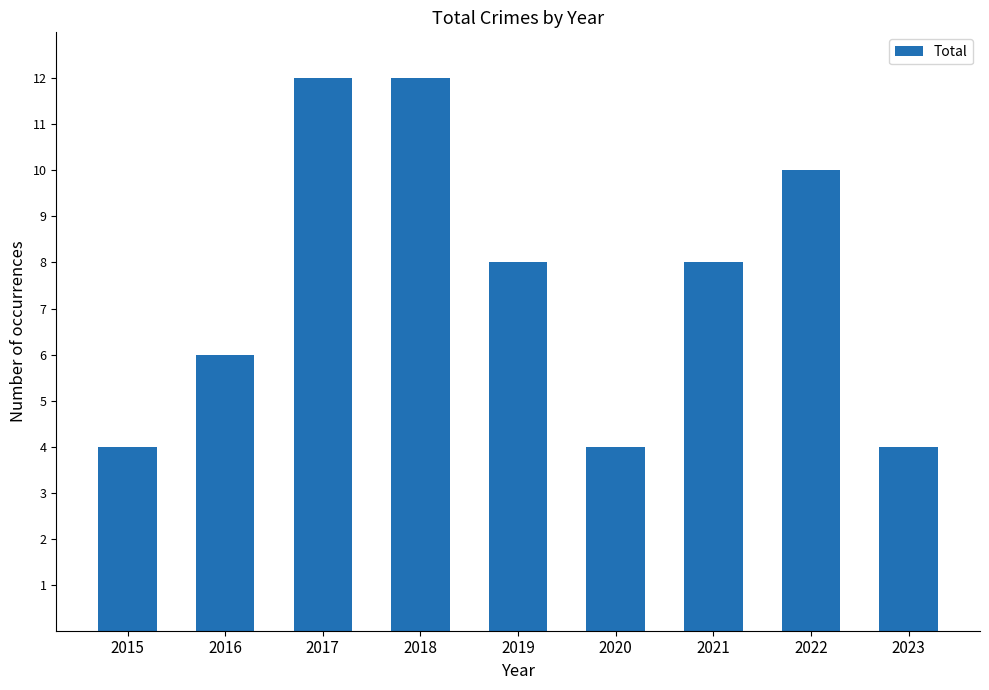

What is the sum of the values at 2017 and 2015?

16